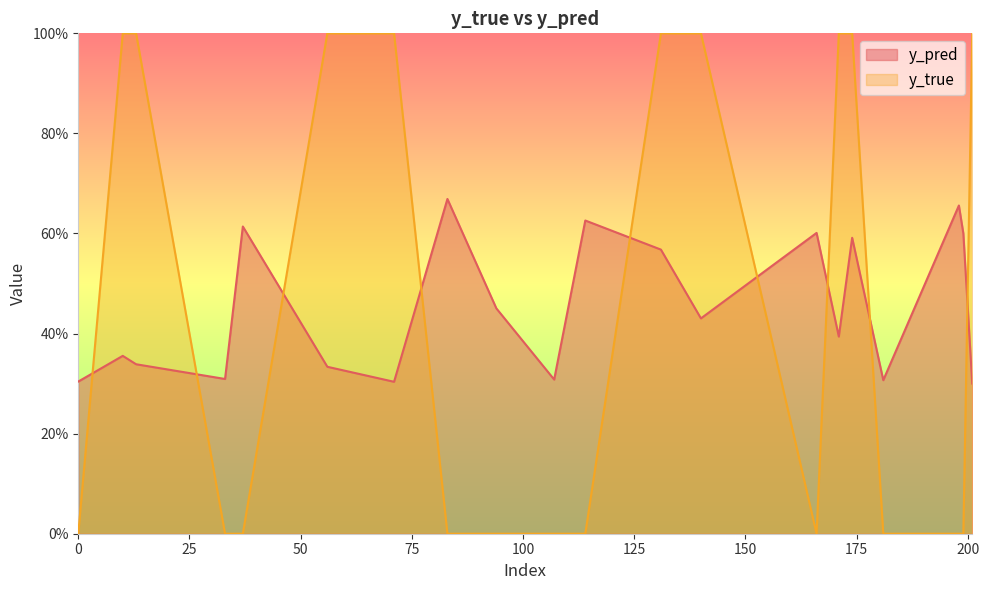

Rank the series at 56 from lowest to highest value.

y_pred, y_true